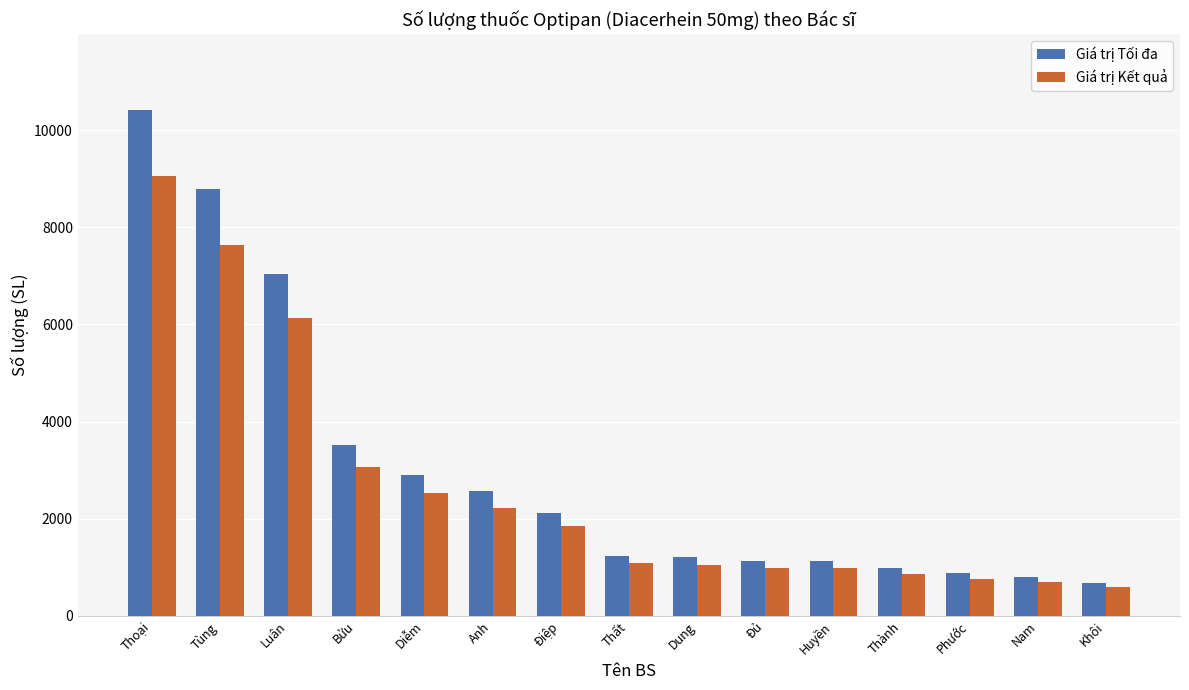

Where is Giá trị Tối đa nearest to the value 5547?

Luân